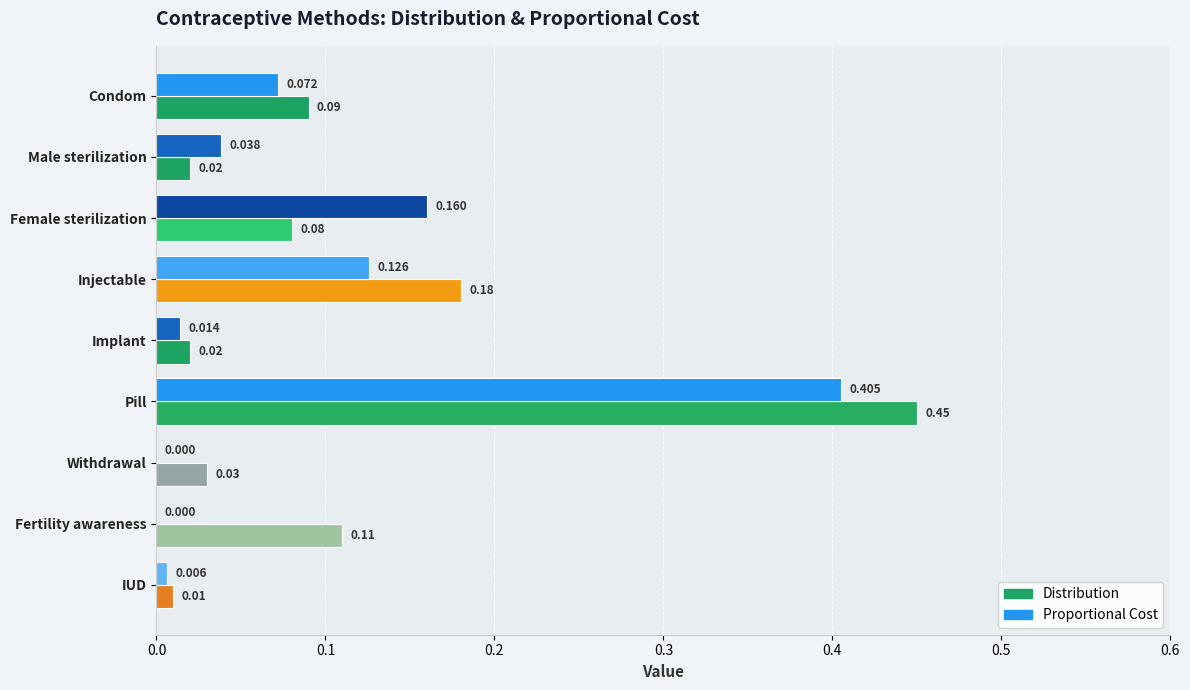

Is the value of Proportional Cost at Condom greater than the value of Distribution at Female sterilization?

No